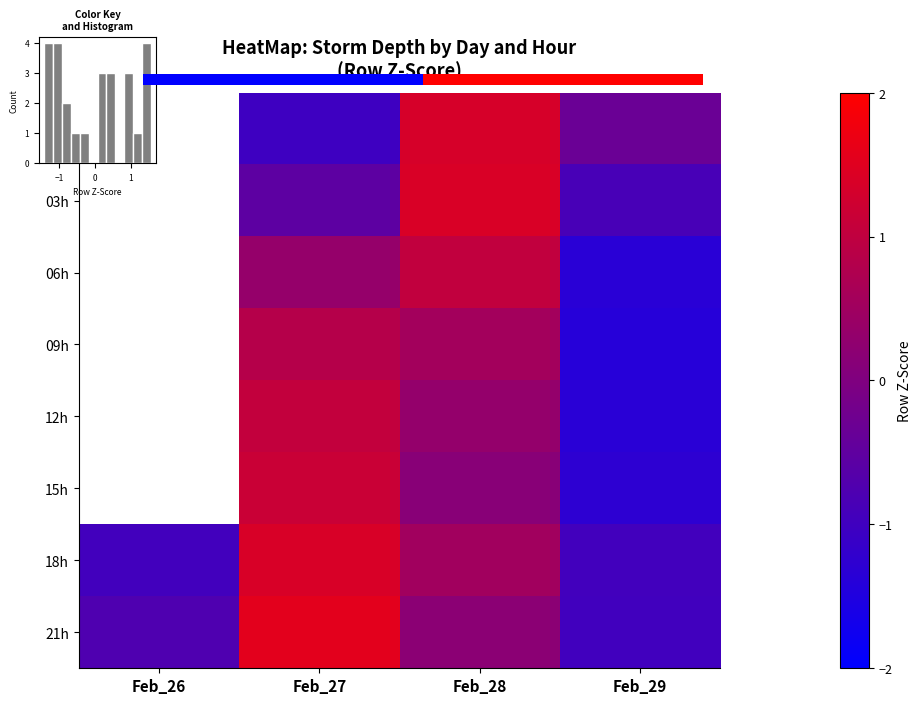

Count the number of categories in the chart.

4